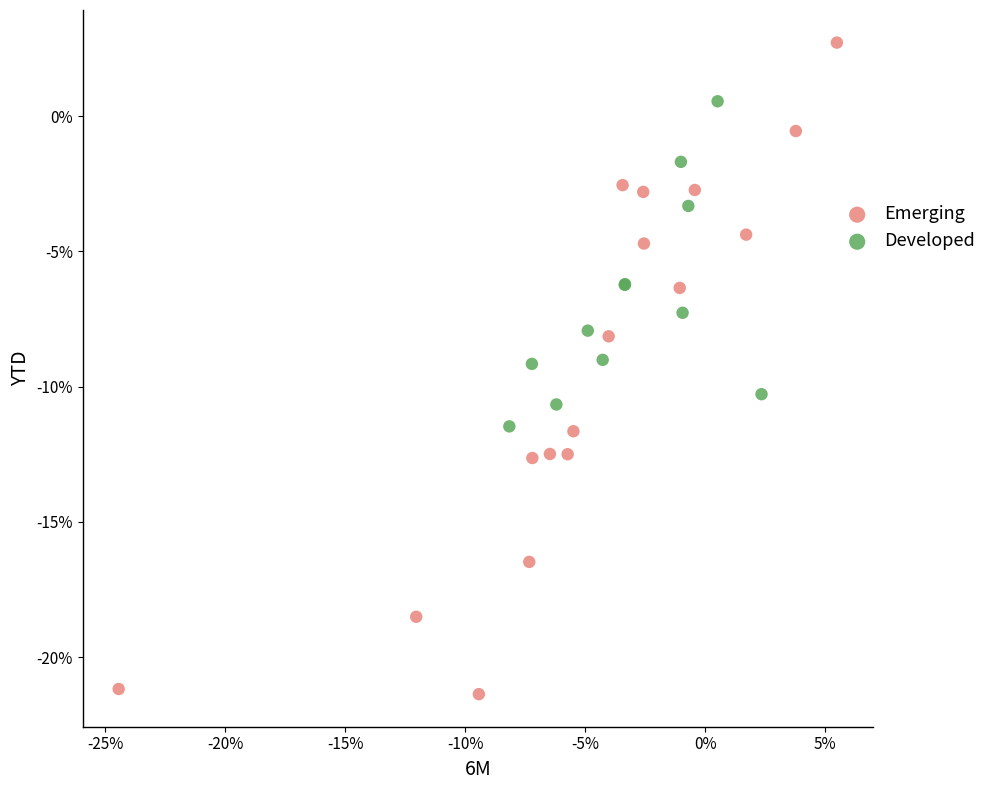

Which series reaches the minimum Y coordinate?

Emerging